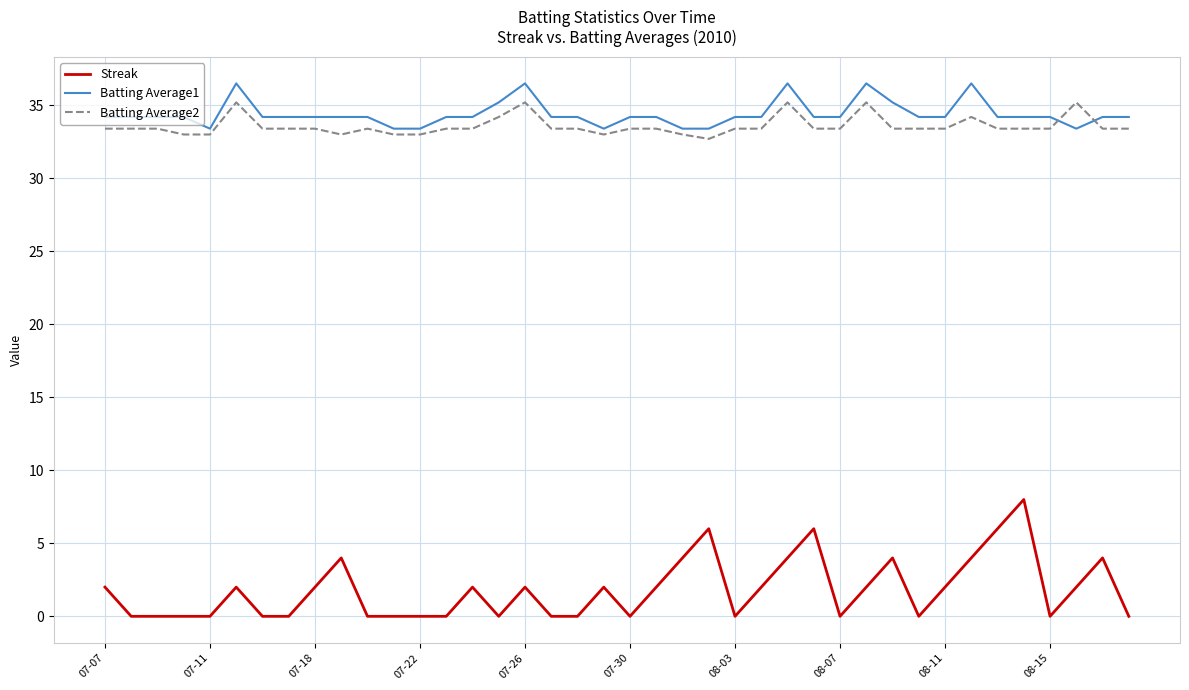

True or false: Streak and Batting Average1 intersect in this chart.

False